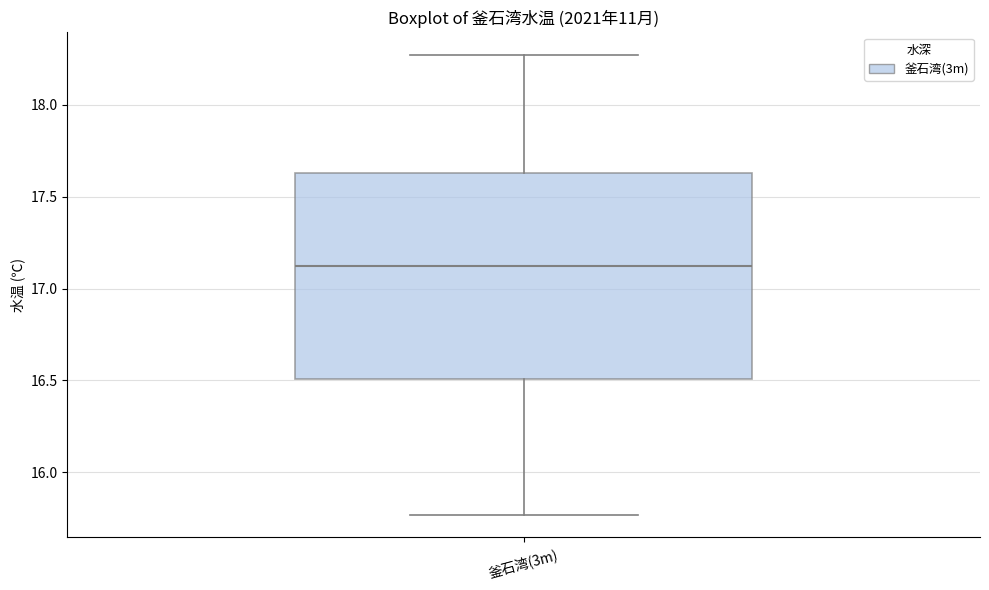

Read this box plot against the y-axis: the position of the median line, the range covered by the box, and the ends of both whiskers. The values are not printed on the chart, so give them approximately, as read against the axis.

median 17.15, box 16.50 to 17.65, whiskers 15.75 to 18.25